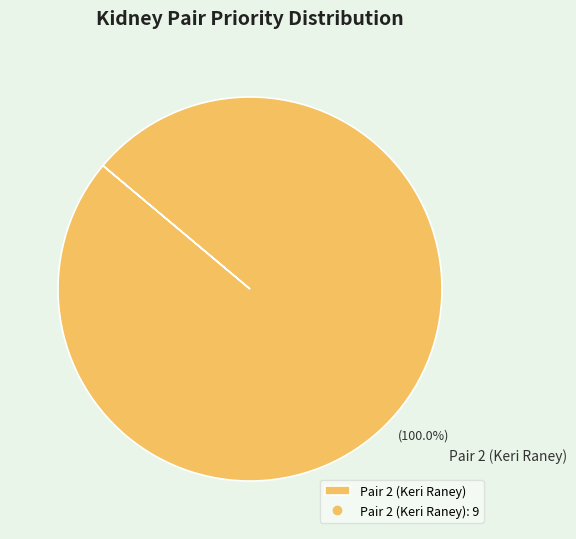

Does Pair 2 (Keri Raney) account for over 50% of the chart?

Yes